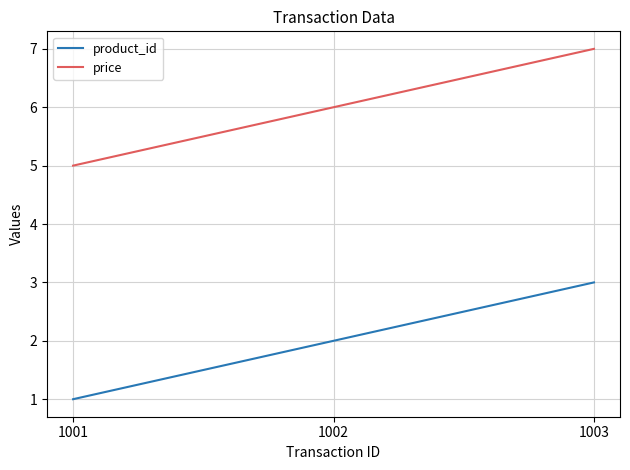

Reading right to left, list all the values displayed in this chart.

product_id: 3	2	1
price: 7	6	5